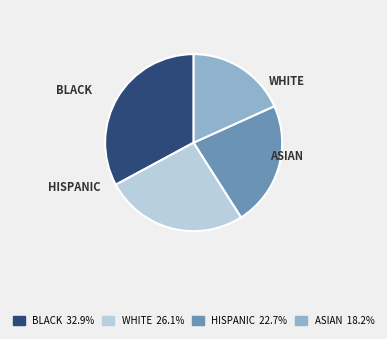

How many segments does this pie chart have?

4